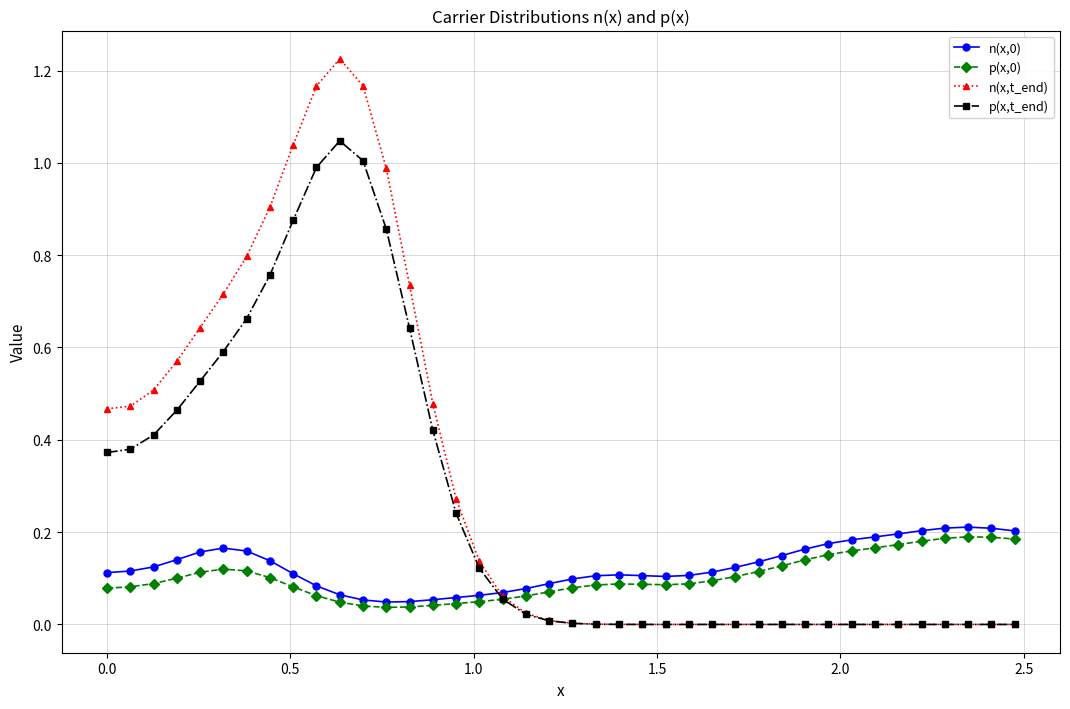

True or false: p(x,0) has more than 0 points higher than both neighbors.

True